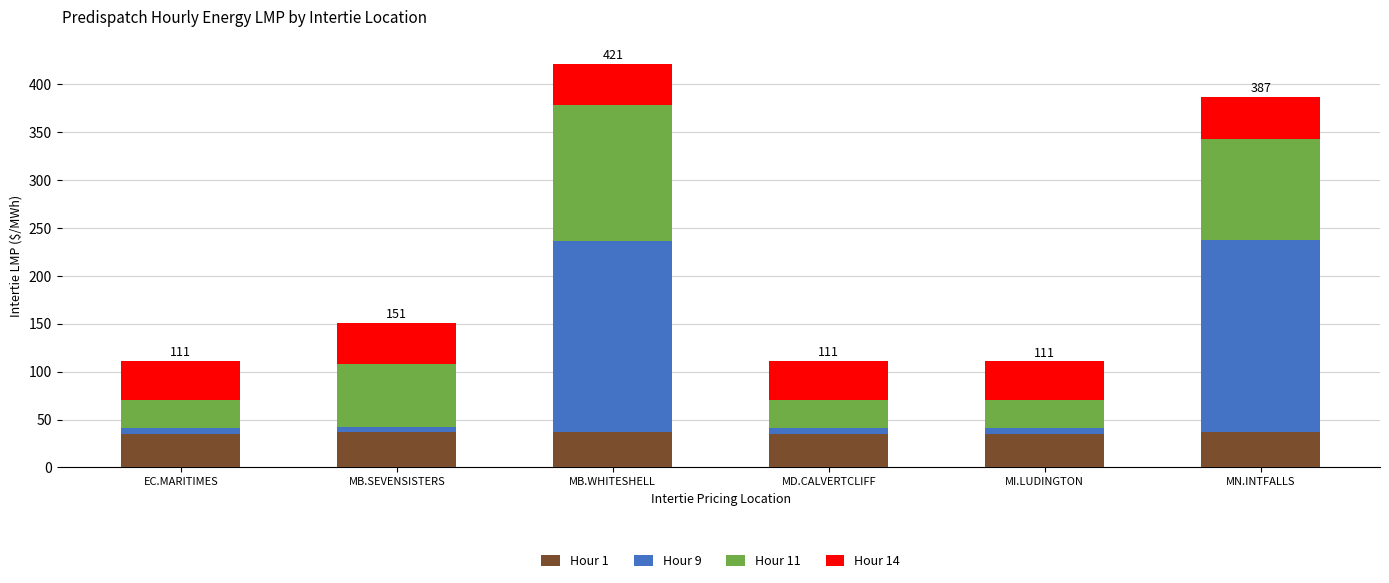

What is the maximum value for Hour 1?

37.5